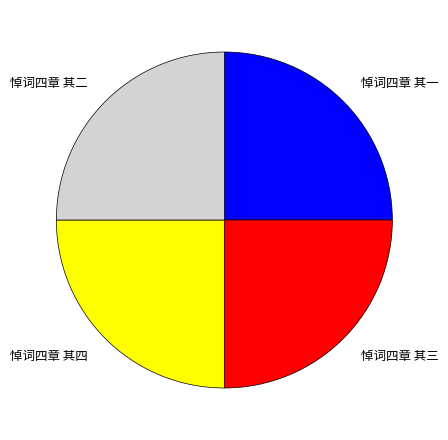

True or false: 悼词四章 其三 accounts for 25% of the total.

True